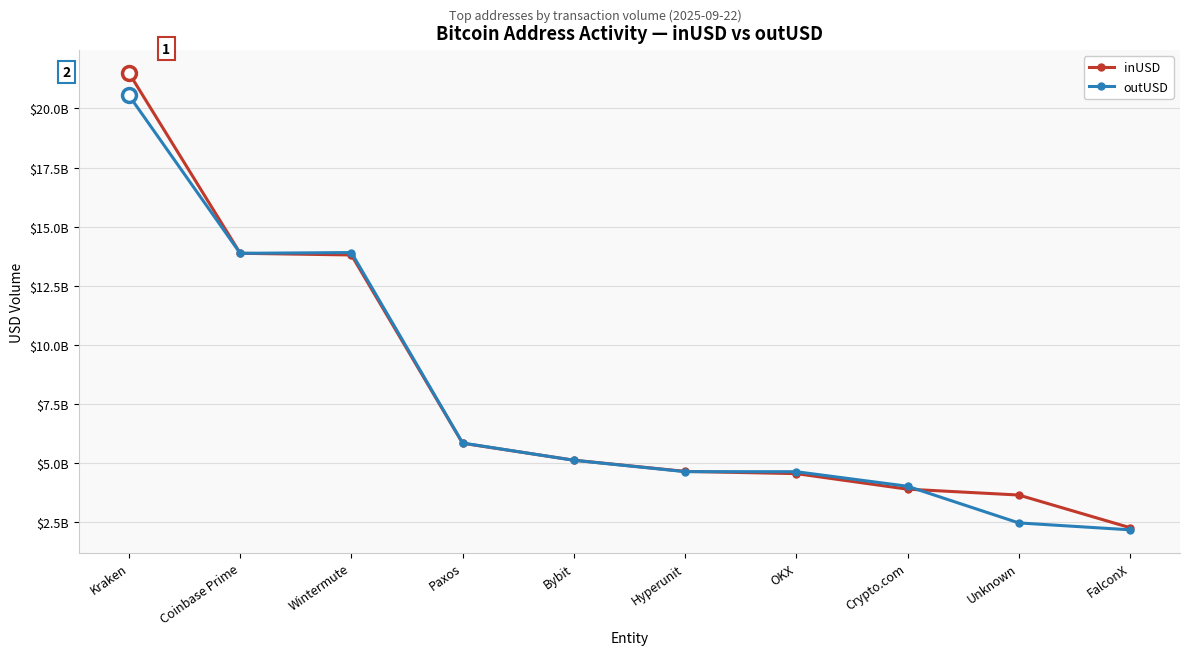

Is it true that inUSD equals 2277033073.7 at FalconX?

True